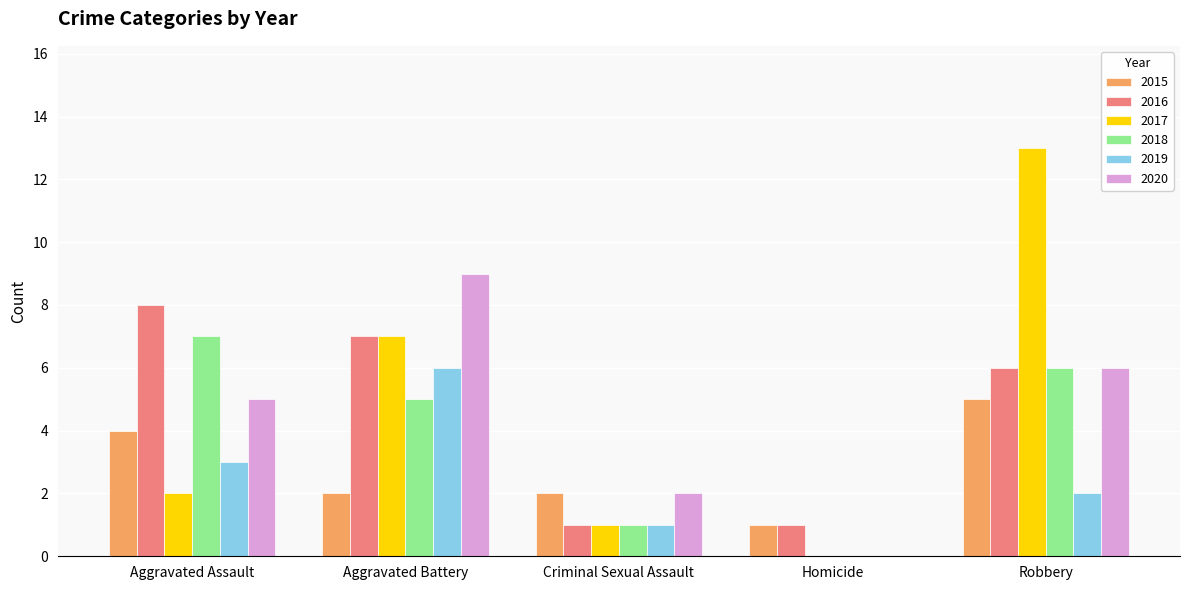

True or false: 2019 has a value of 1 at Robbery.

False